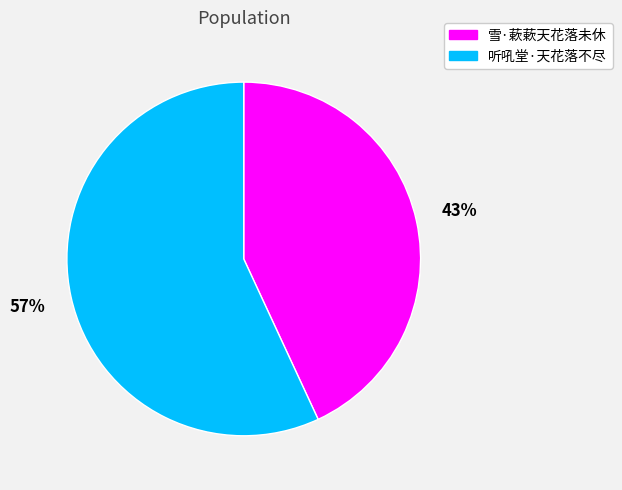

Approximately how many times larger is the value at 雪·蔌蔌天花落未休 compared to 听吼堂·天花落不尽?

0.8